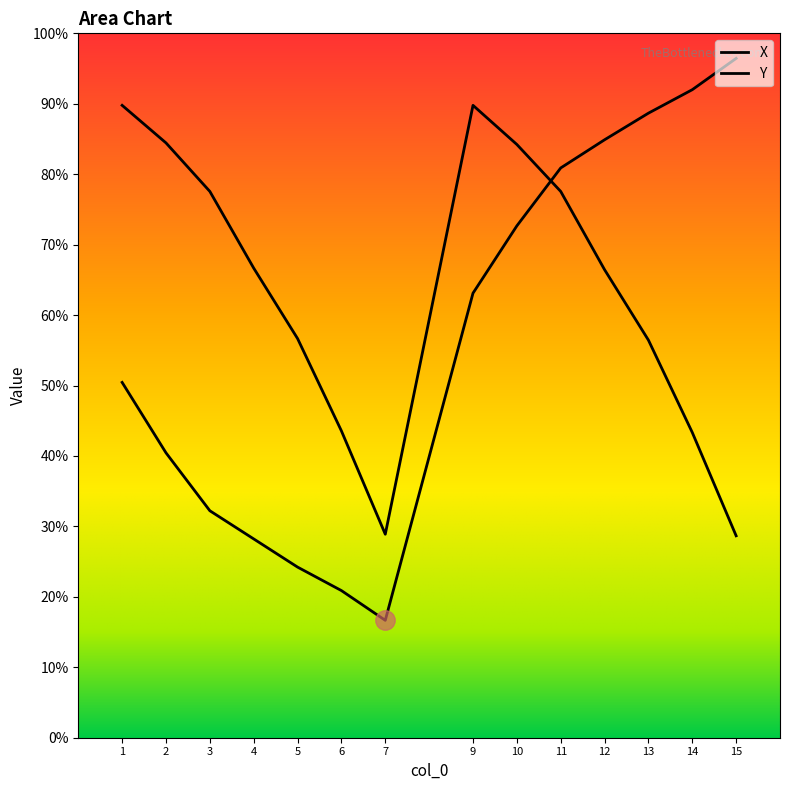

Is the value of X at 13 greater than the value of Y at 5?

Yes